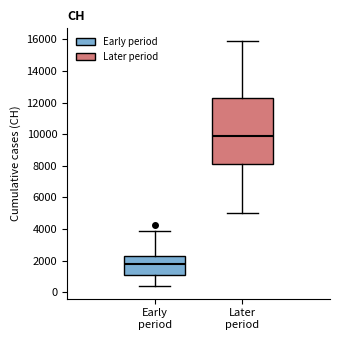

Comparing the boxes themselves (not the whiskers), which one is the tallest?

Later period